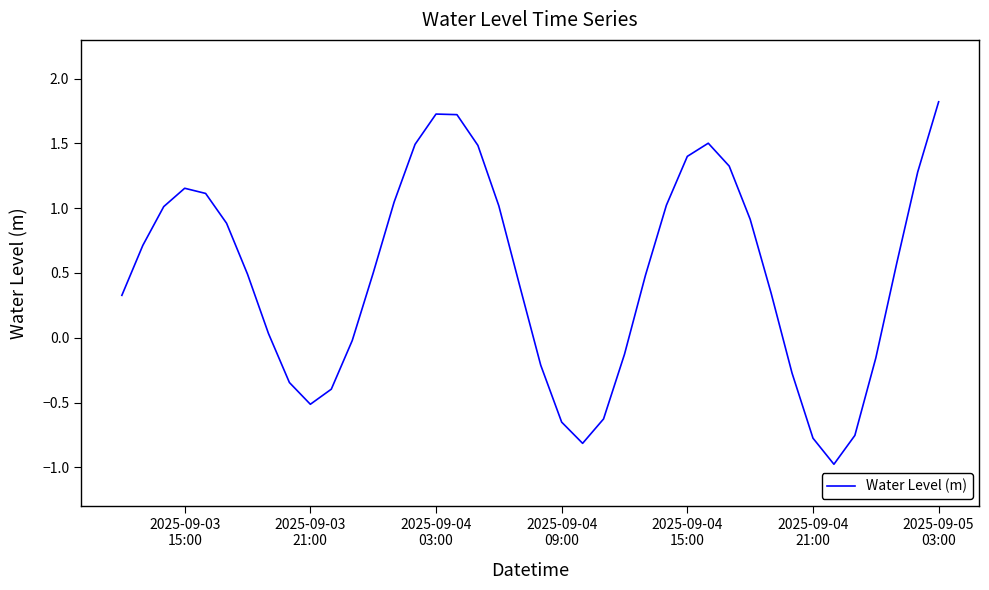

What is the maximum value shown in the chart?

1.8